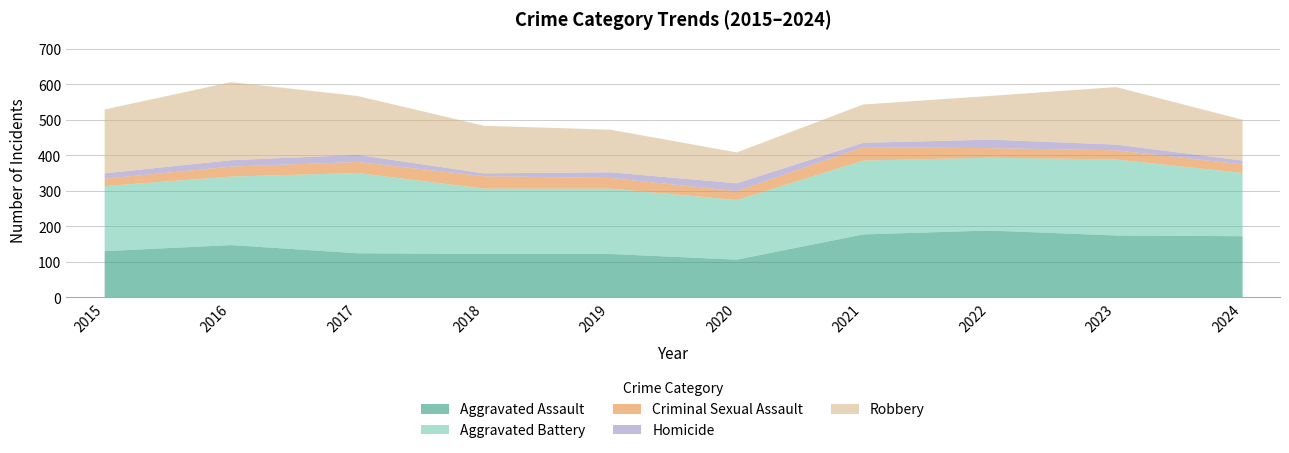

What is the difference between the Criminal Sexual Assault values at 2024 and 2020?

1